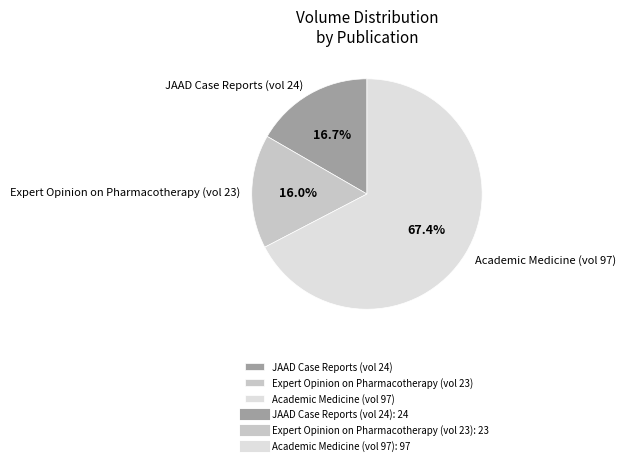

What percentage is the Expert Opinion on Pharmacotherapy (vol 23) slice, to the nearest percent?

16%